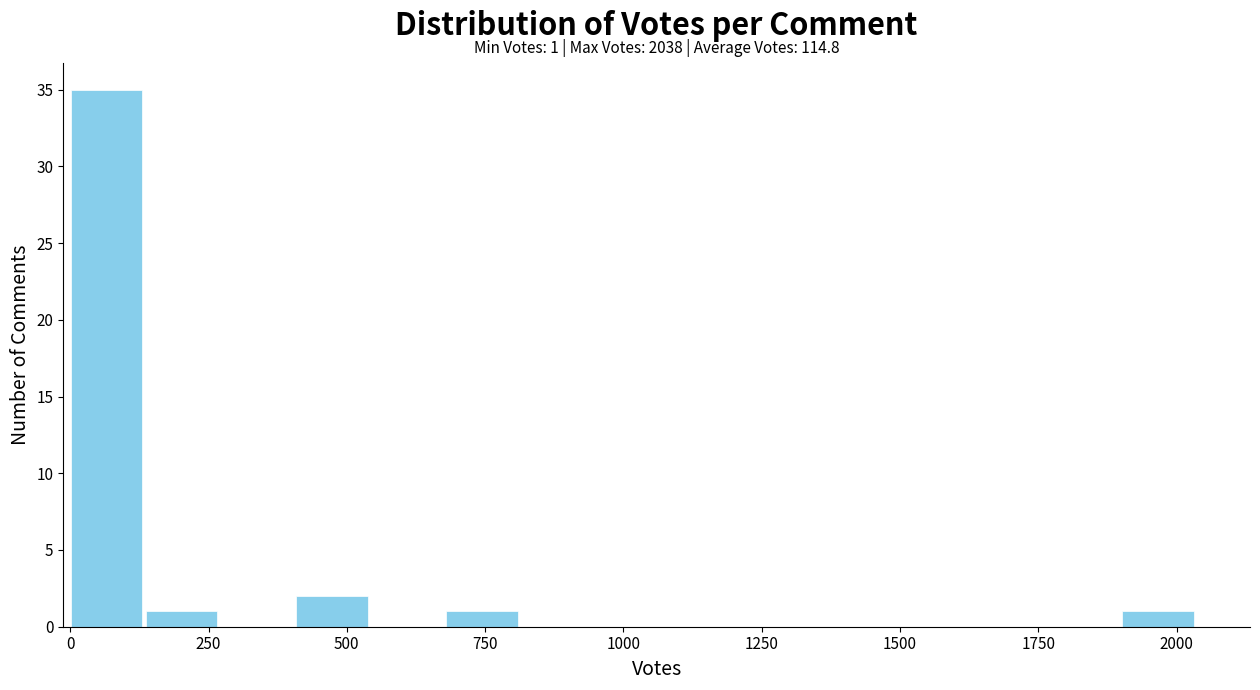

Around what value on the x-axis is the tallest bar? Give the approximate position of its centre, as read against the axis.

50